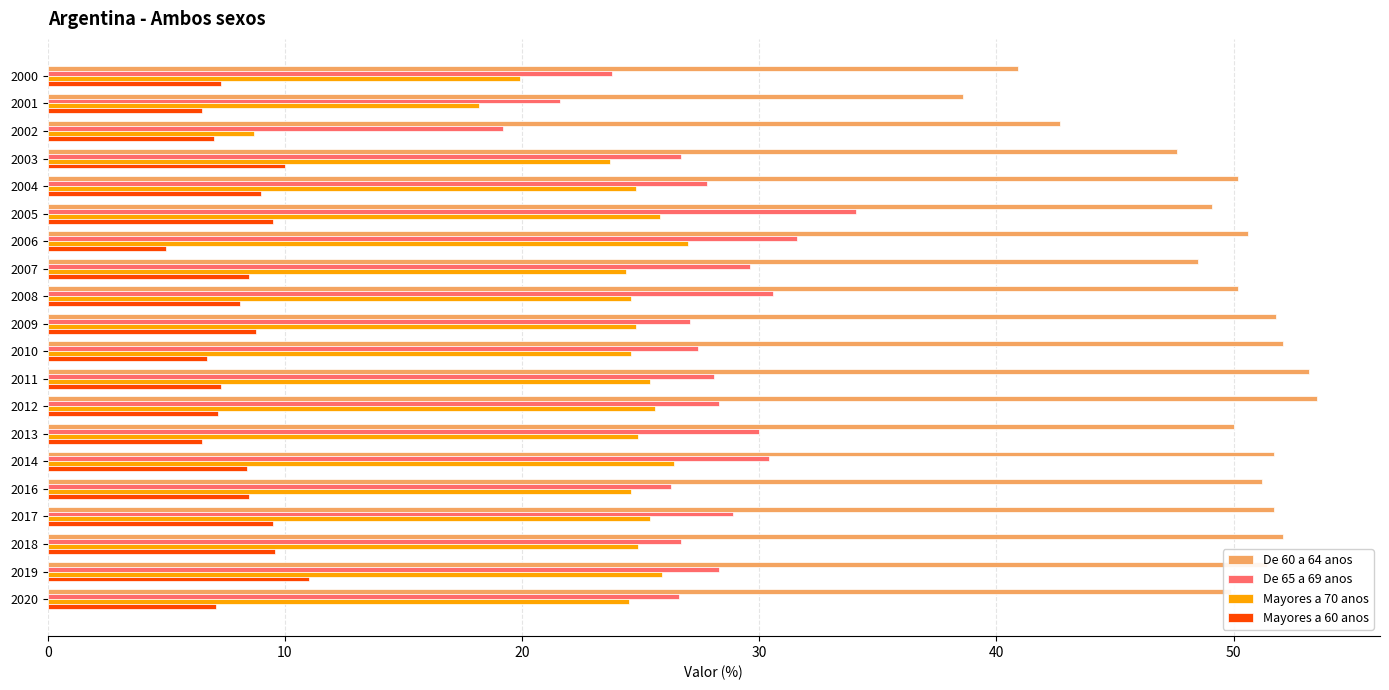

What is the sum of the De 60 a 64 anos values at 2018 and 2007?

100.6